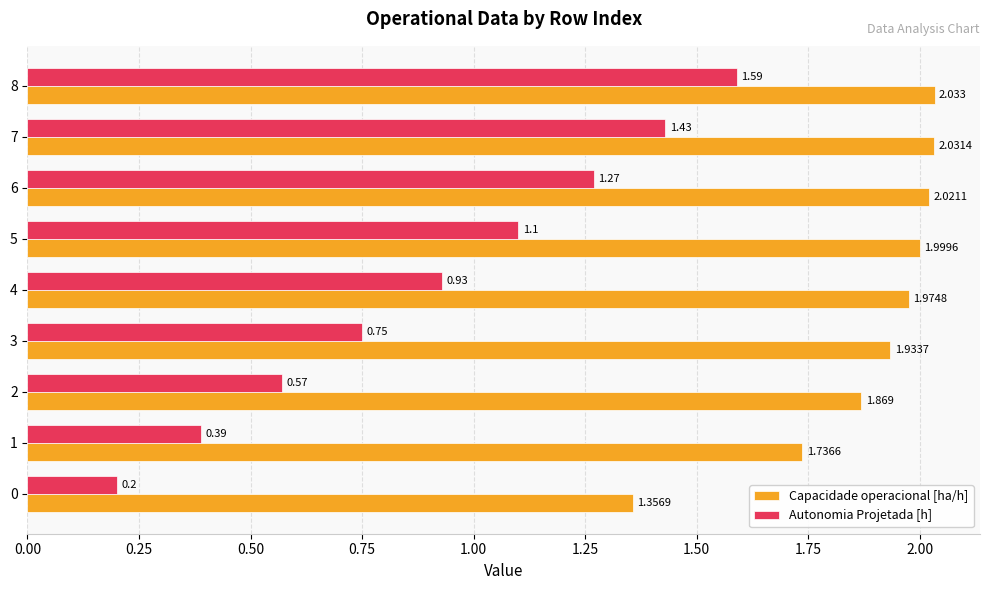

At which category is the sum across all series the highest?

8